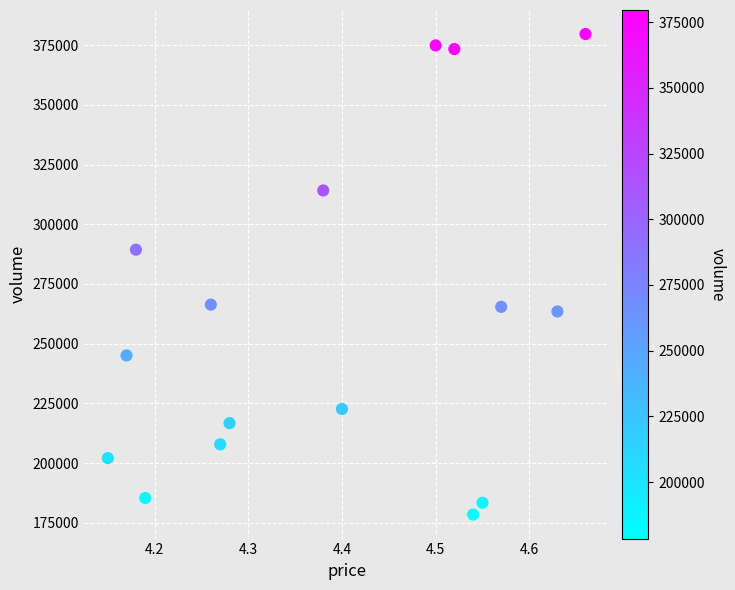

What Y value in the scatter plot is closest to 279051?

289344